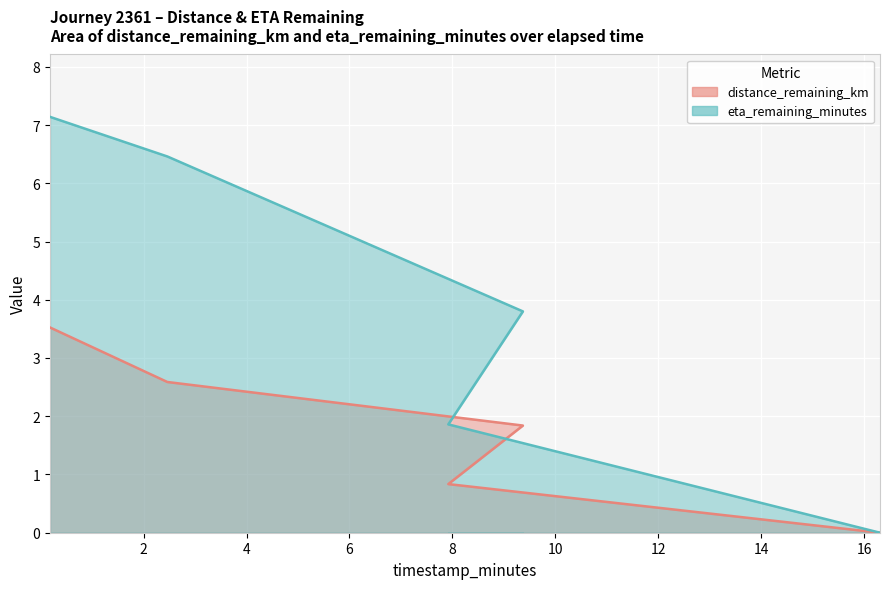

True or false: distance_remaining_km has a value of 0.2 at 7.92.

False